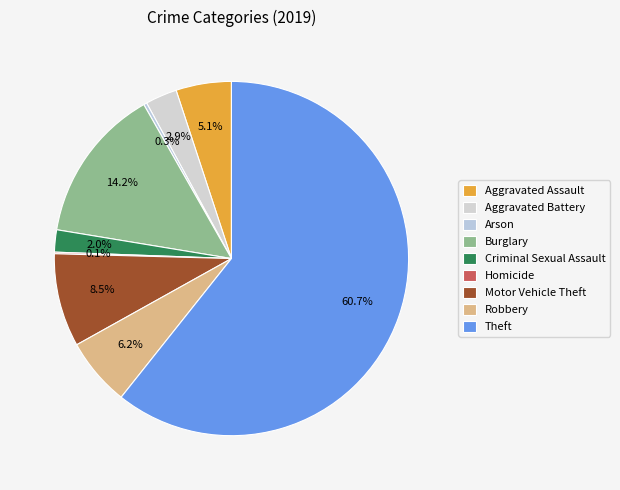

Between Theft and Motor Vehicle Theft, which is larger?

Theft